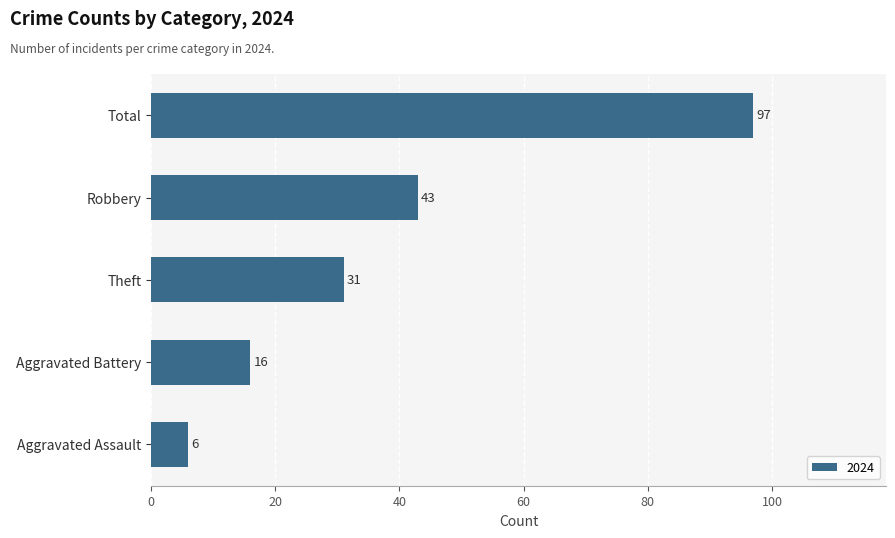

Reading bottom to top, list all the values displayed in this chart.

6	16	31	43	97